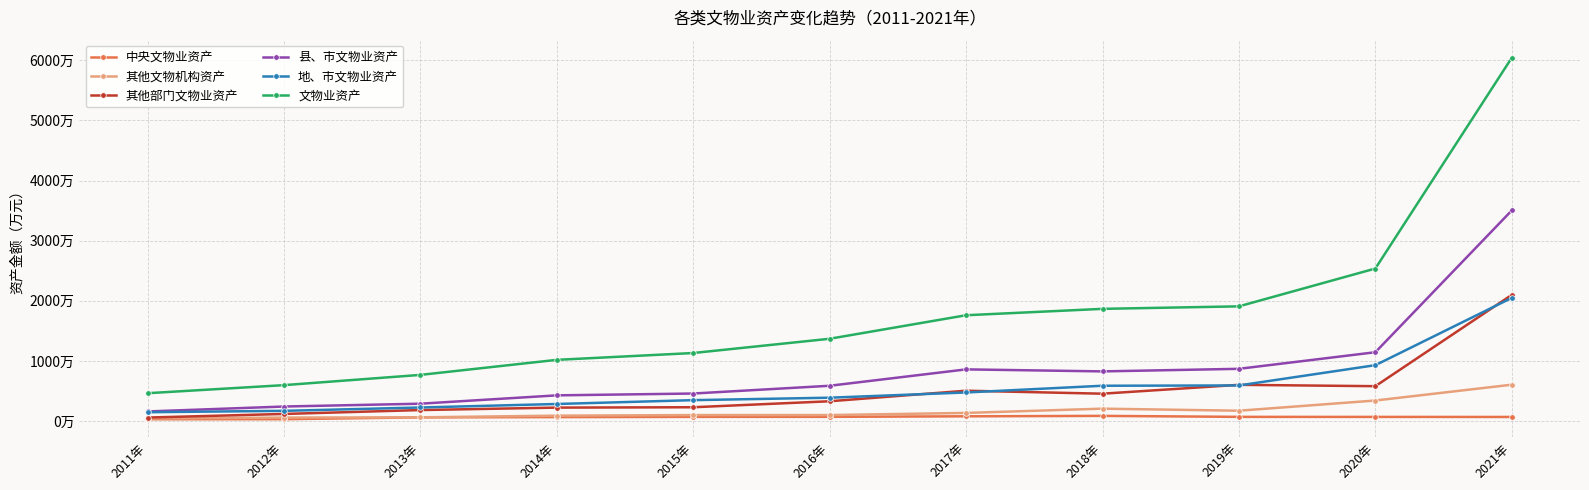

What are all the series names shown in the legend?

中央文物业资产, 其他文物机构资产, 其他部门文物业资产, 县、市文物业资产, 地、市文物业资产, 文物业资产